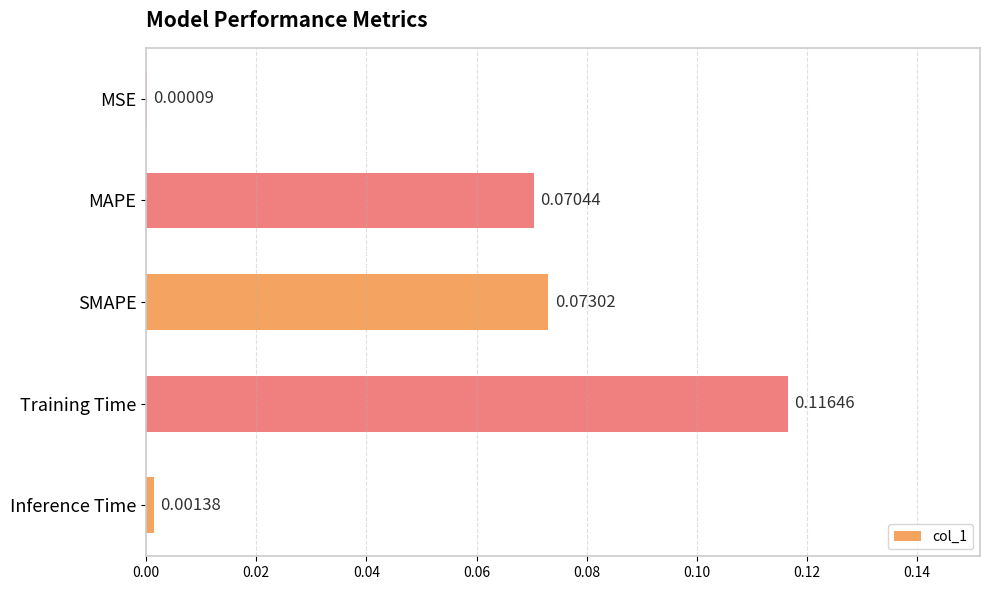

What is the sum of all values?

0.3